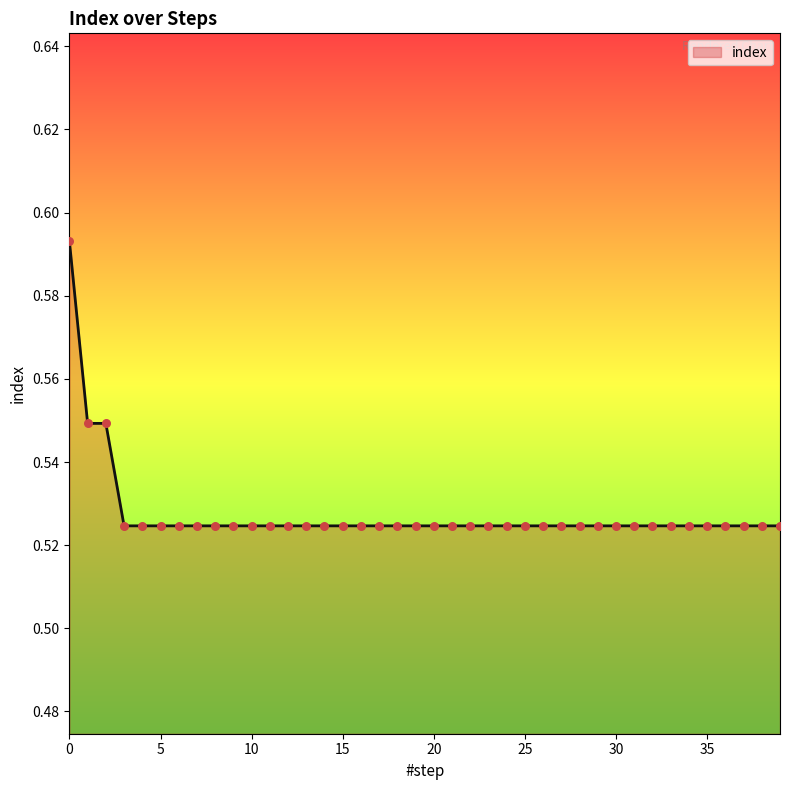

How many lines are shown in the chart?

1